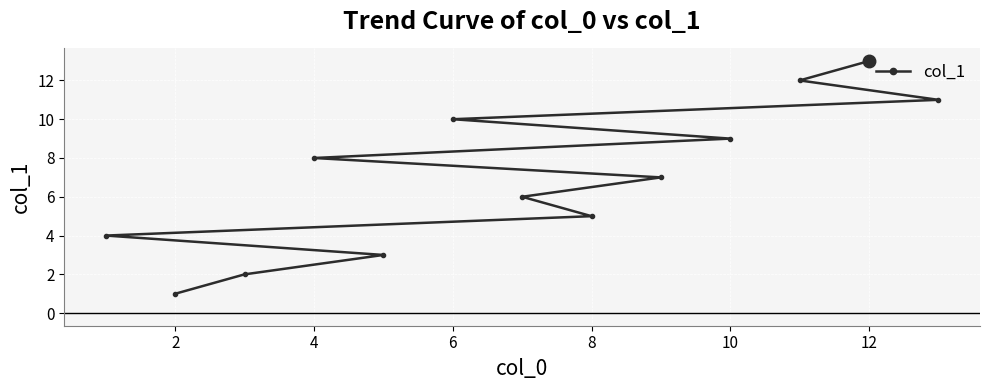

The value at 12 is 3. True or false?

False